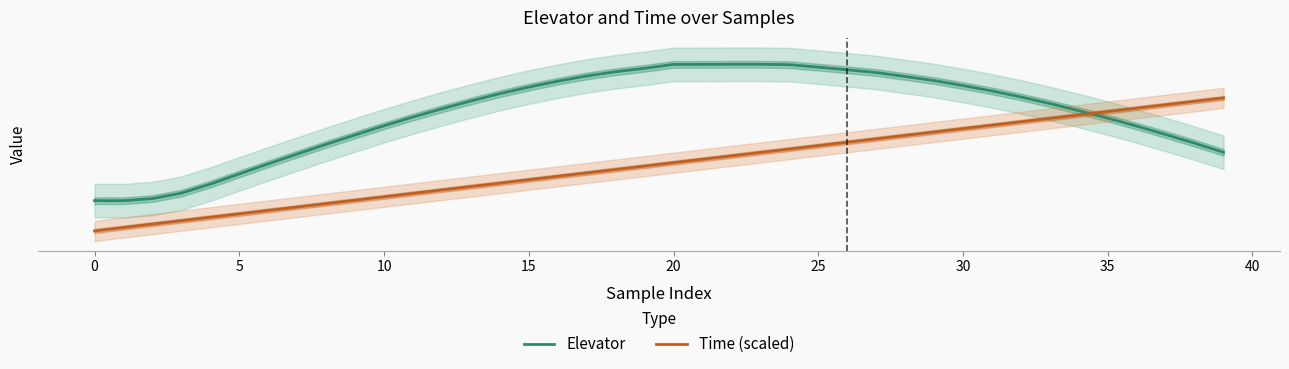

At how many categories does at least one series exceed 184?

34